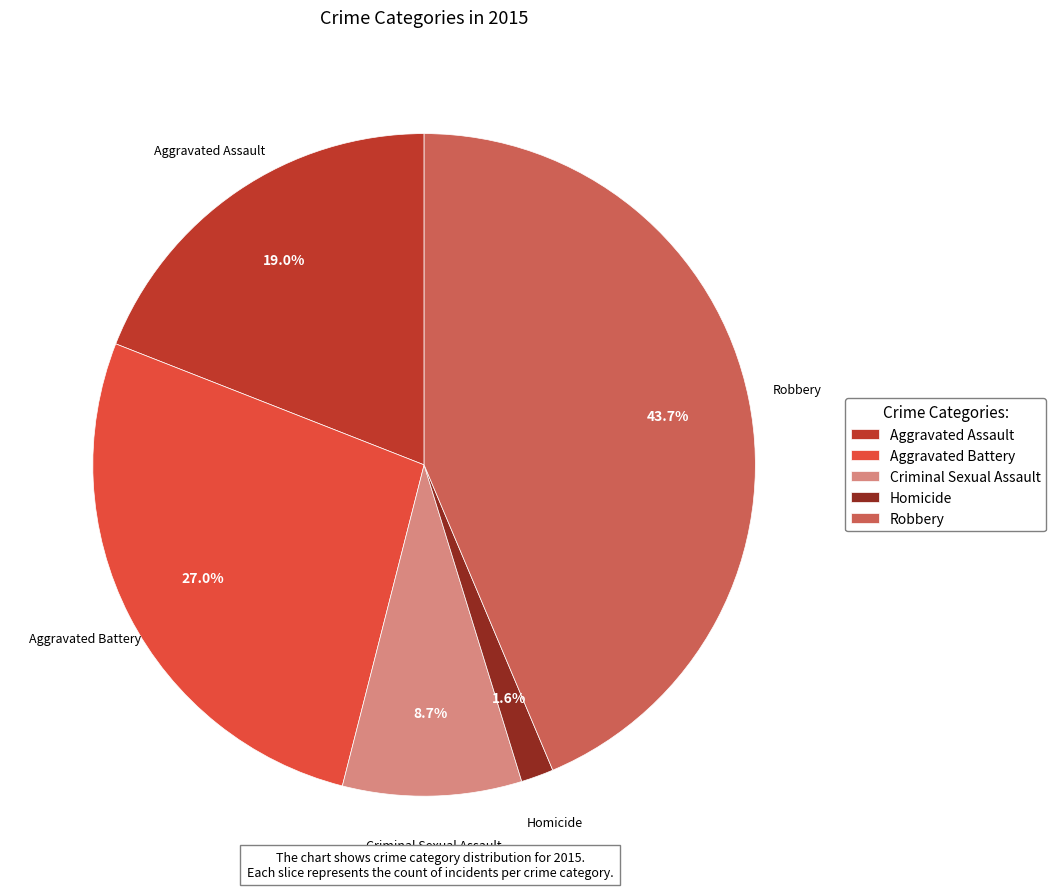

To the nearest percent, what portion does Aggravated Battery represent?

27%